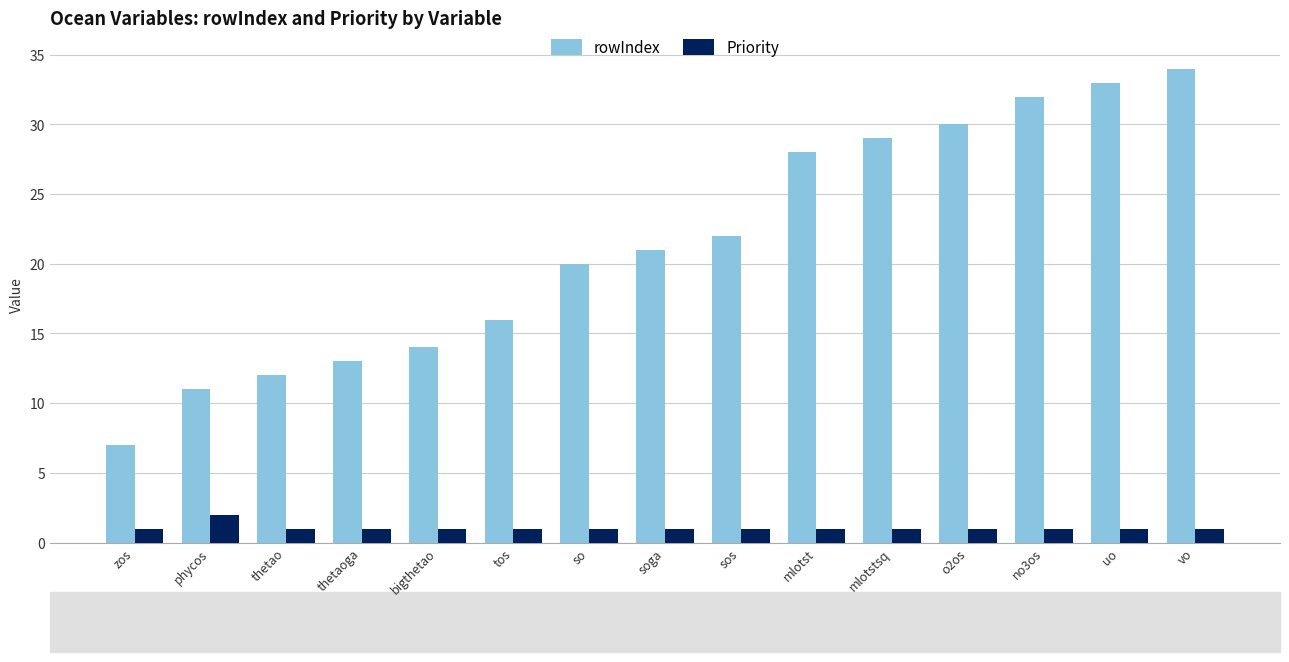

Reading left to right, extract all data points from this chart.

rowIndex: zos=7	phycos=11	thetao=12	thetaoga=13	bigthetao=14	tos=16	so=20	soga=21	sos=22	mlotst=28	mlotstsq=29	o2os=30	no3os=32	uo=33	vo=34
Priority: zos=1	phycos=2	thetao=1	thetaoga=1	bigthetao=1	tos=1	so=1	soga=1	sos=1	mlotst=1	mlotstsq=1	o2os=1	no3os=1	uo=1	vo=1